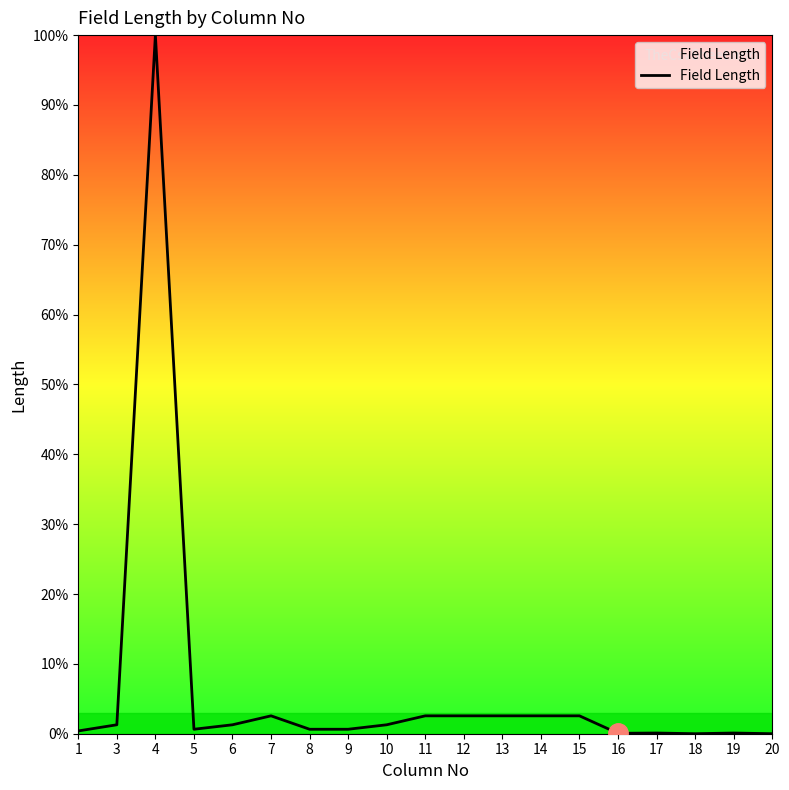

What is the difference between the maximum and minimum values?

100.0